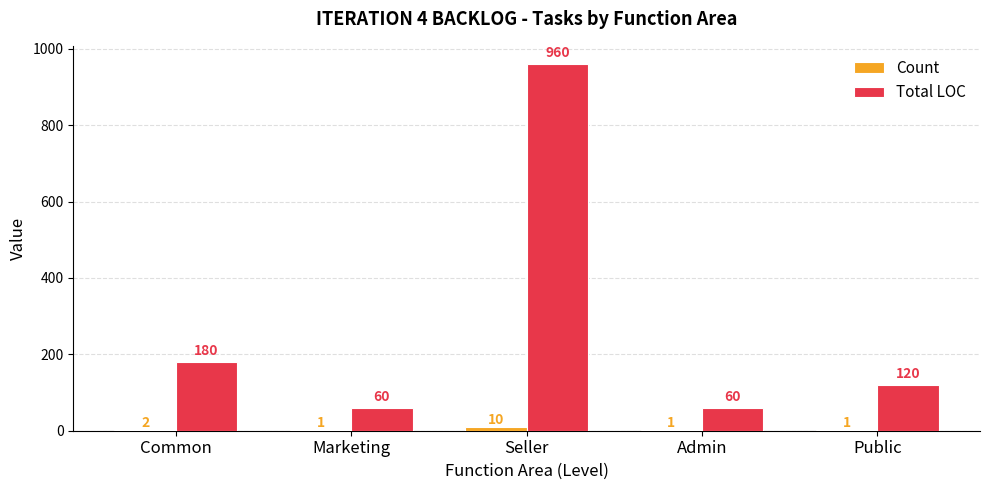

What is the approximate value of Total LOC at Seller, to the nearest 100?

1000